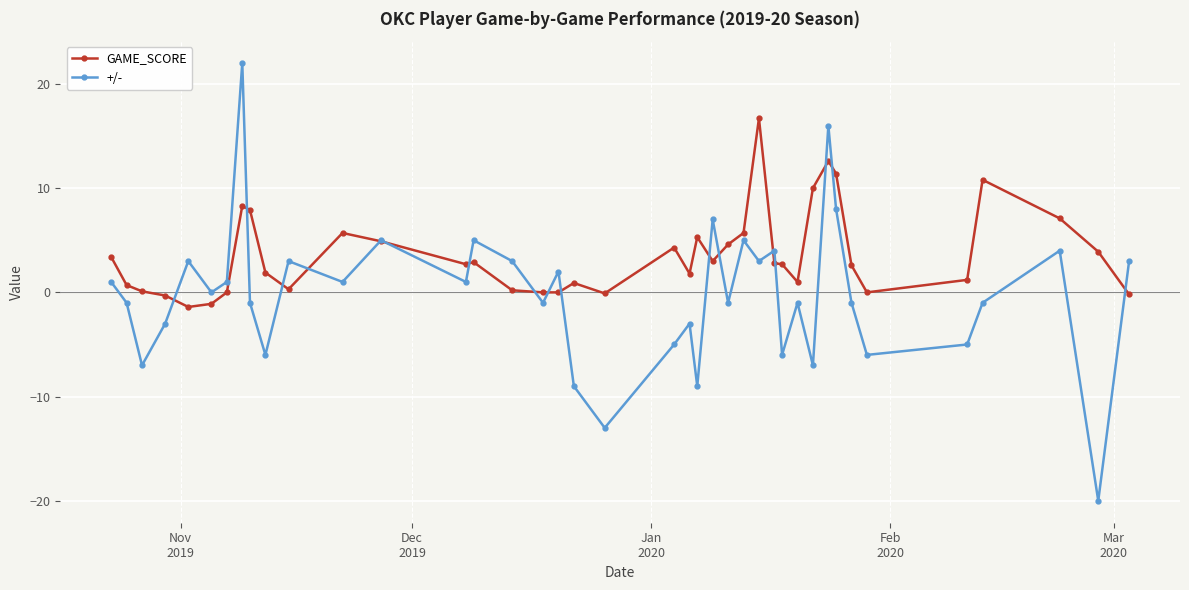

What are all the series names shown in the legend?

GAME_SCORE, +/-